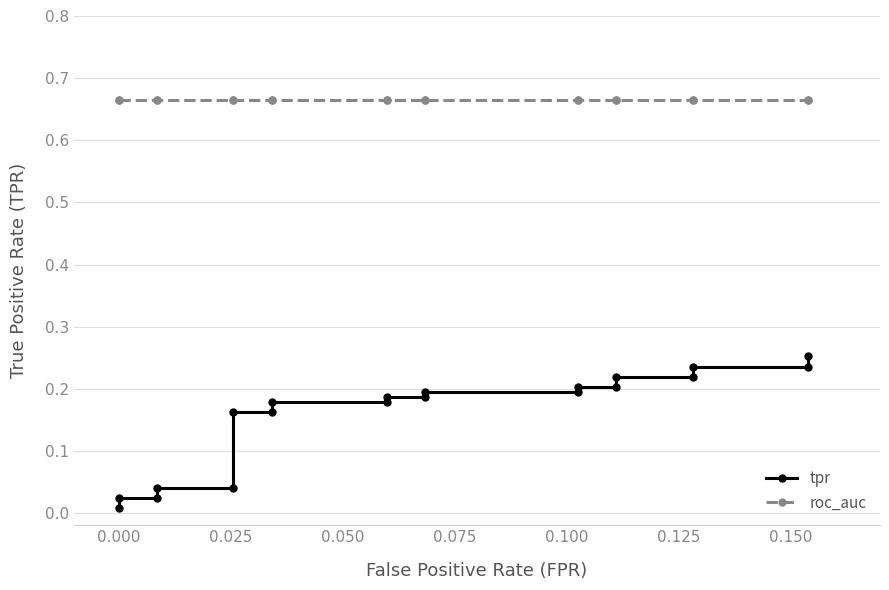

True or false: tpr has more than 1 interior local peaks.

False